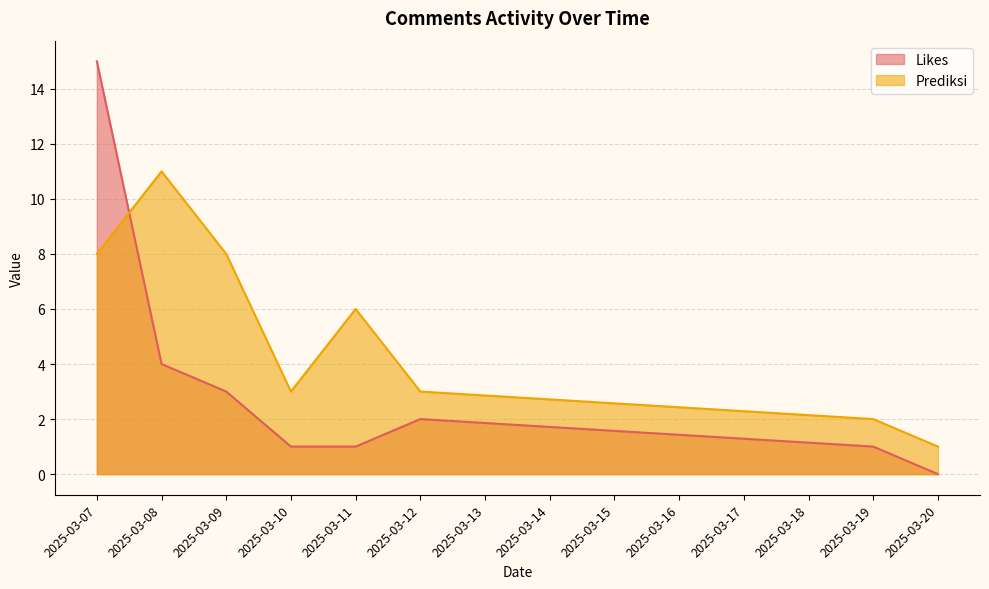

Where is Likes nearest to the value 7?

2025-03-08